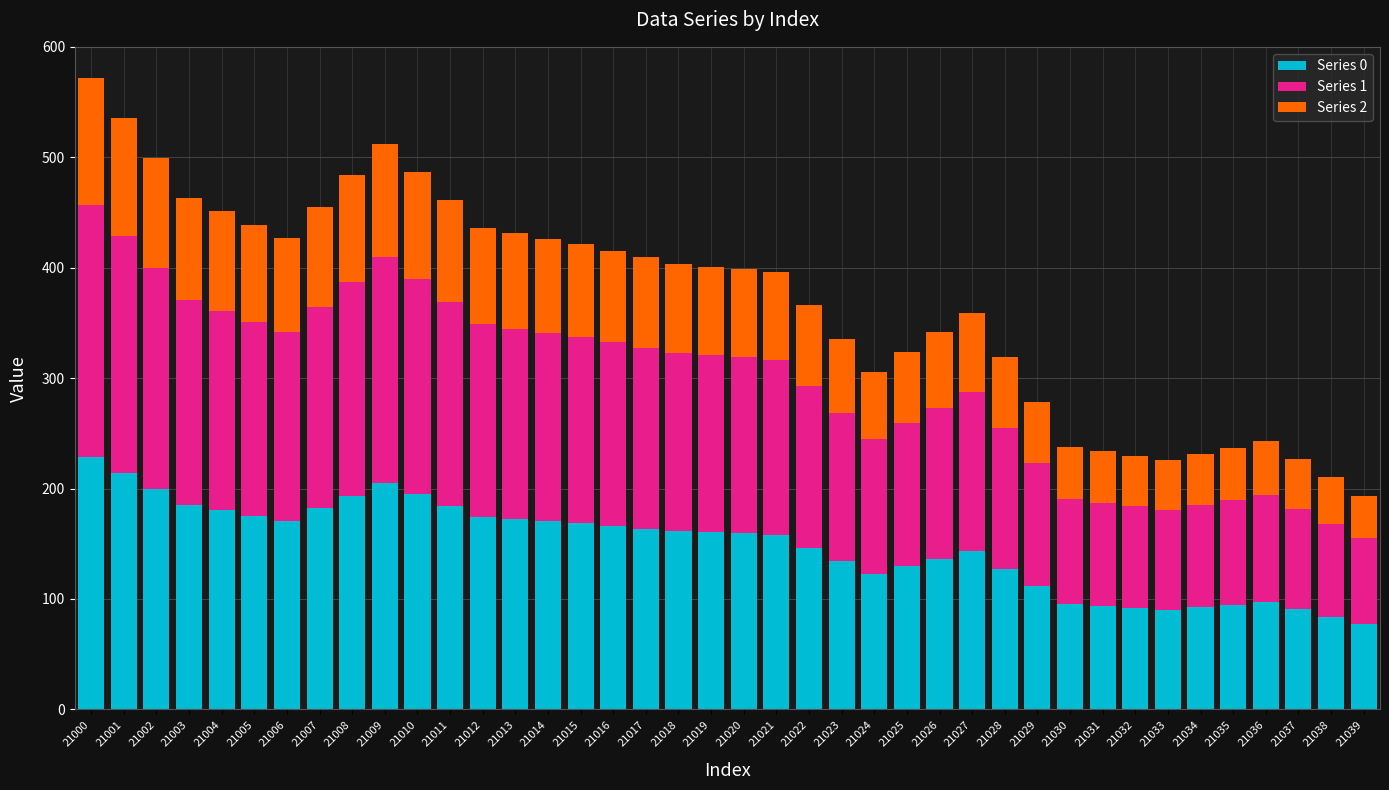

What is the highest value of the Series 0 series?

228.6